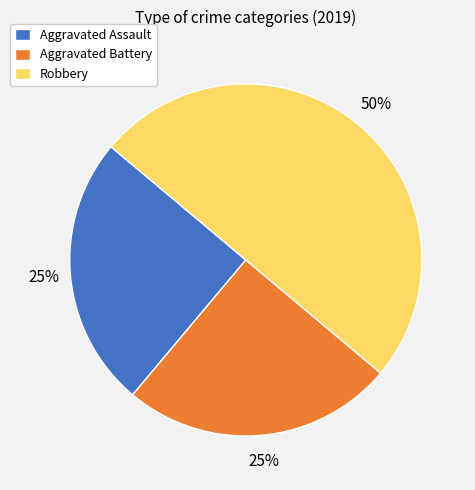

To the nearest percent, what portion does Robbery represent?

50%